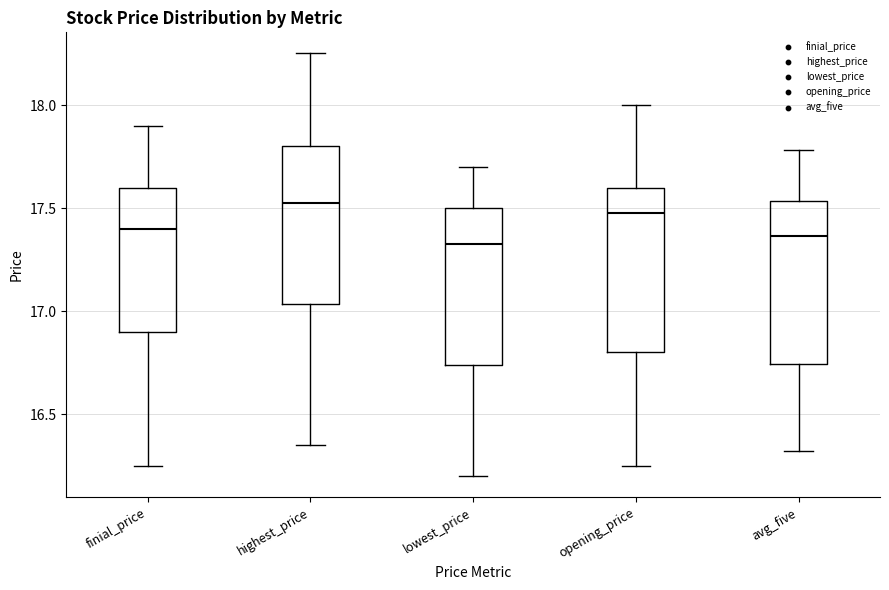

Reading left to right, transcribe this box plot: for each box, give where its median line is, the range the box spans, and where its two whiskers end, as read against the y-axis. The values are not printed on the chart, so give them approximately, as read against the axis.

finial_price: median 17.40, box 16.90 to 17.60, whiskers 16.25 to 17.90
highest_price: median 17.55, box 17.05 to 17.80, whiskers 16.35 to 18.25
lowest_price: median 17.35, box 16.75 to 17.50, whiskers 16.20 to 17.70
opening_price: median 17.50, box 16.80 to 17.60, whiskers 16.25 to 18.00
avg_five: median 17.35, box 16.75 to 17.55, whiskers 16.30 to 17.80